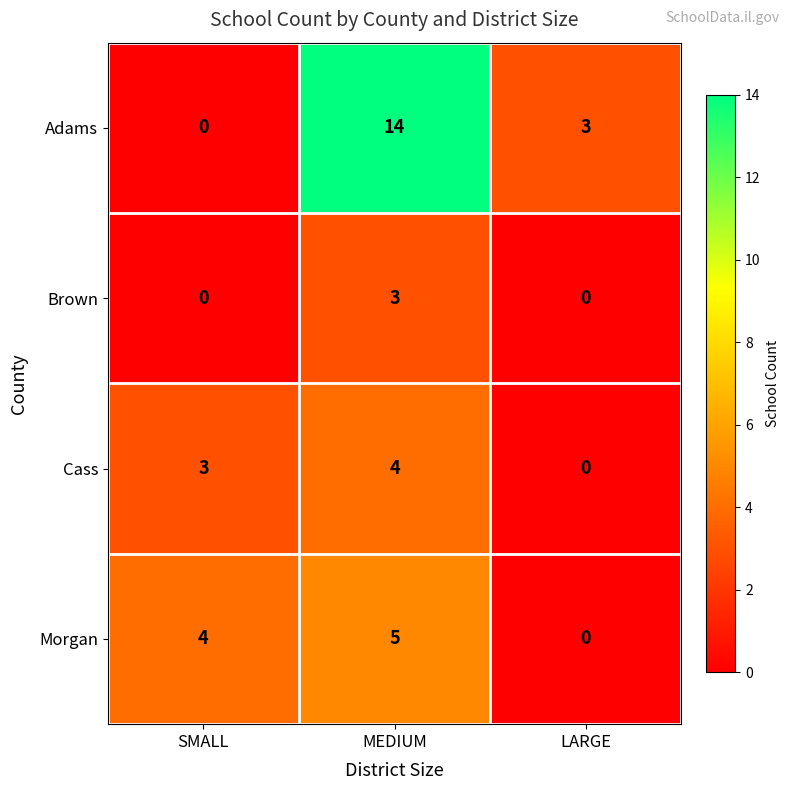

At which label does Adams first exceed 3?

MEDIUM